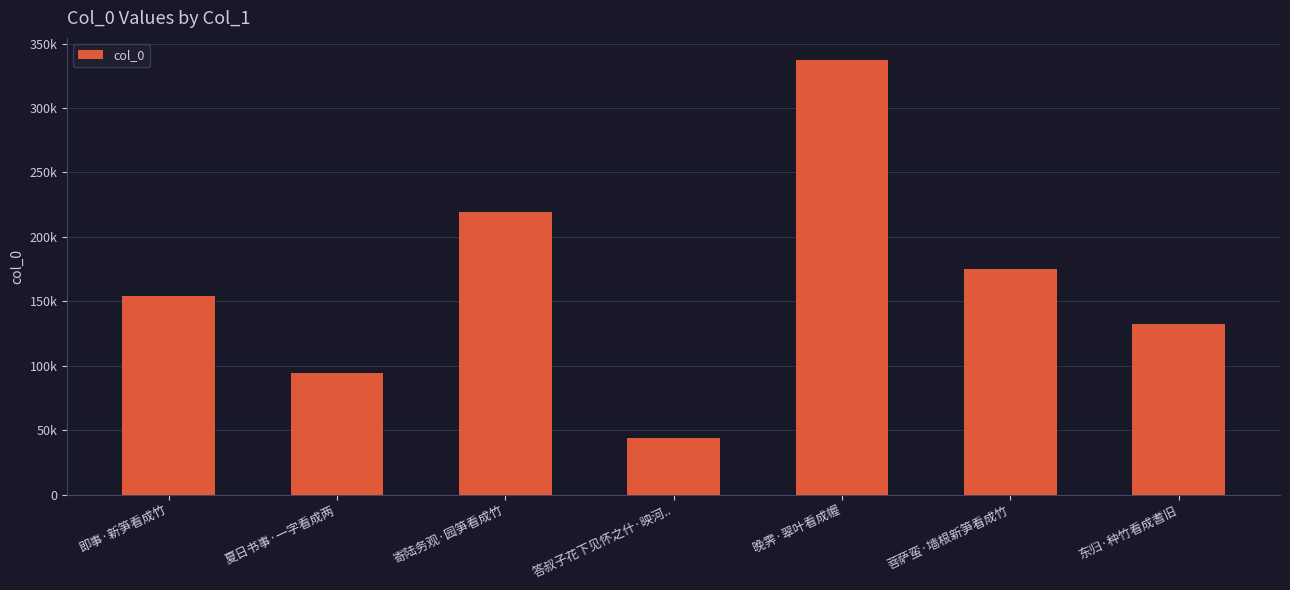

What is the smallest value displayed?

44001